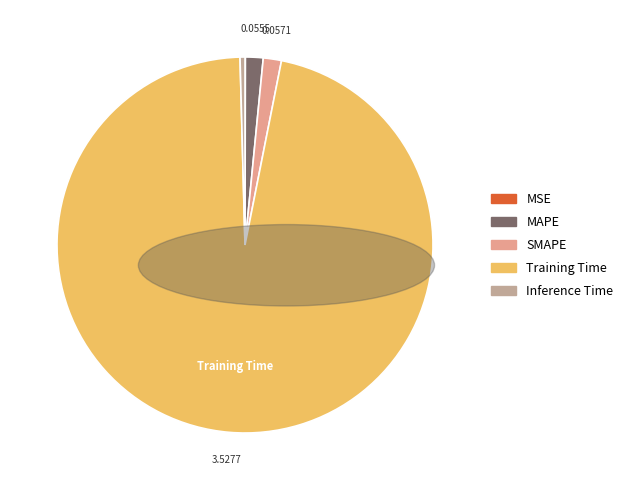

Which has a higher value, Training Time or Inference Time?

Training Time